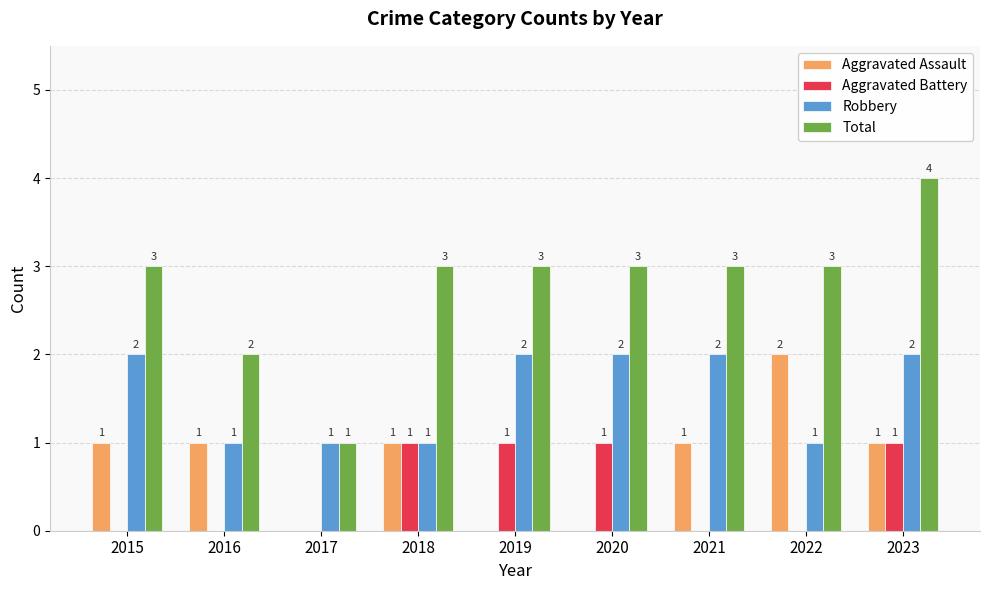

How many distinct data groups are displayed?

4